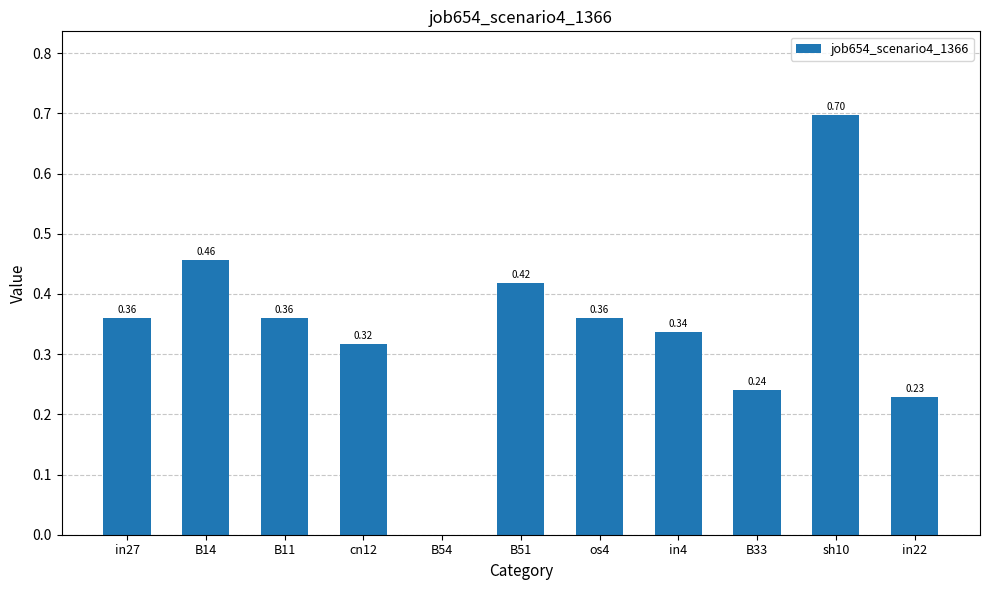

What is the sum of all values?

3.8